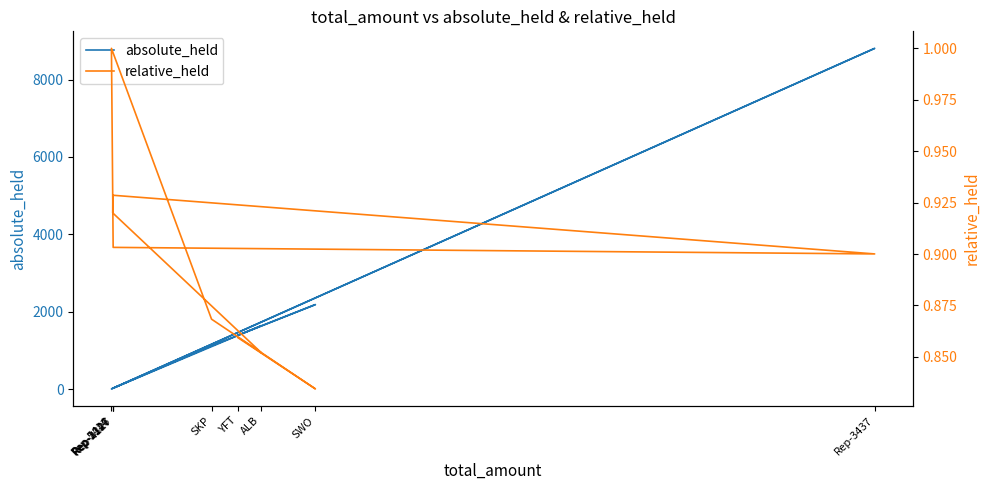

What are all the series names shown in the legend?

absolute_held, relative_held